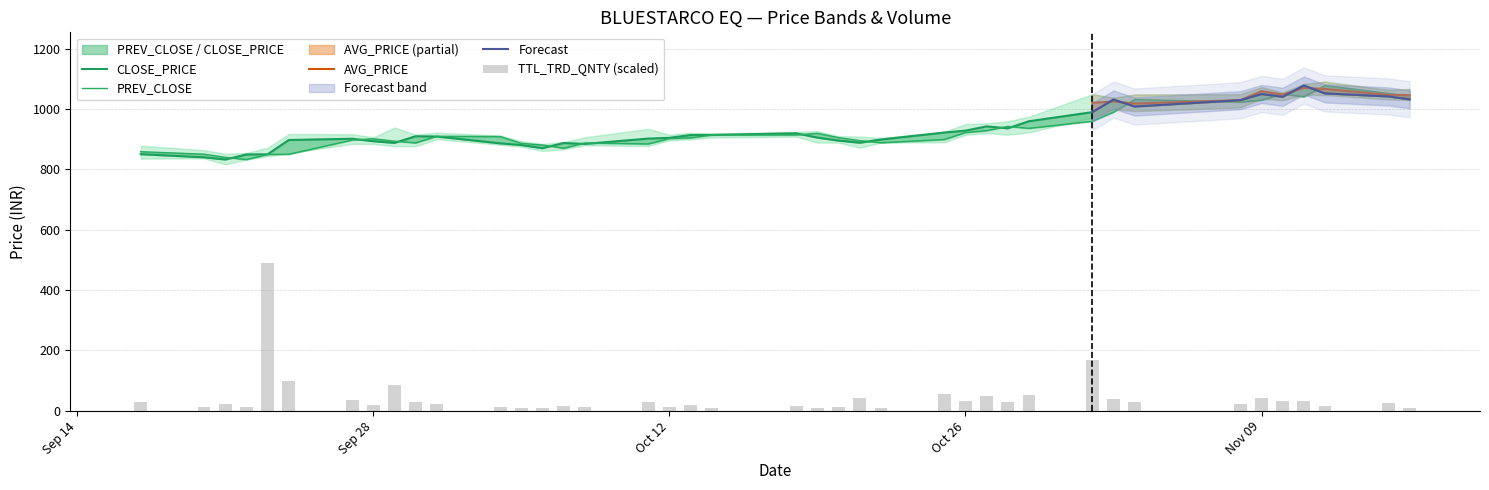

At how many categories does at least one series exceed 980?

10